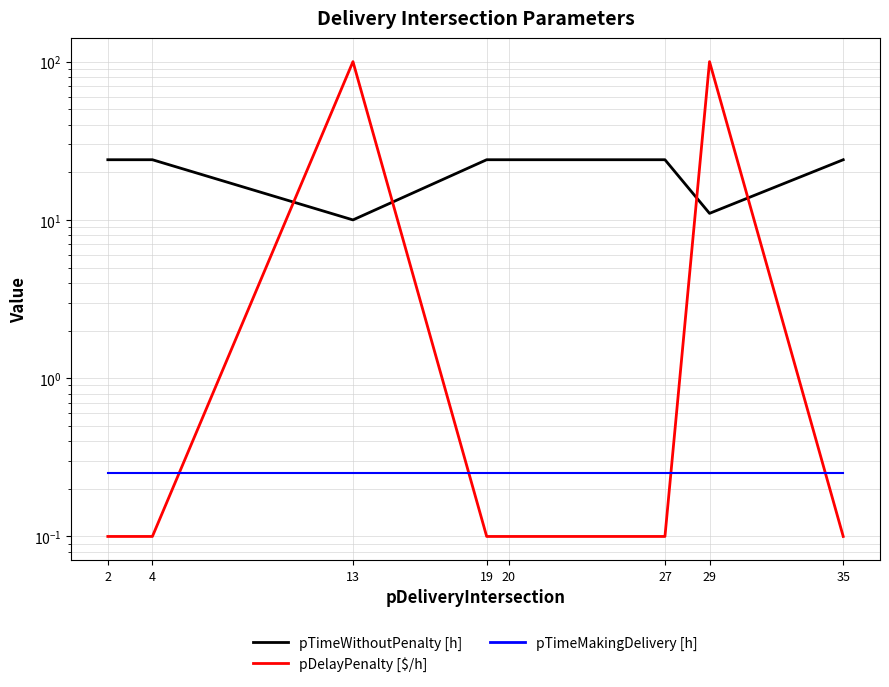

Reading left to right, list all the values displayed in this chart.

pTimeWithoutPenalty [h]: 2=24.0	4=24.0	13=10.0	19=24.0	20=24.0	27=24.0	29=11.0	35=24.0
pDelayPenalty [$/h]: 2=0.1	4=0.1	13=100.0	19=0.1	20=0.1	27=0.1	29=100.0	35=0.1
pTimeMakingDelivery [h]: 2=0.2	4=0.2	13=0.2	19=0.2	20=0.2	27=0.2	29=0.2	35=0.2